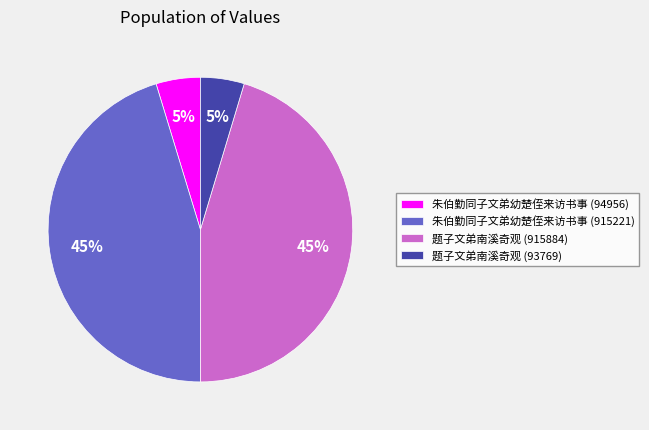

How many segments does this pie chart have?

4